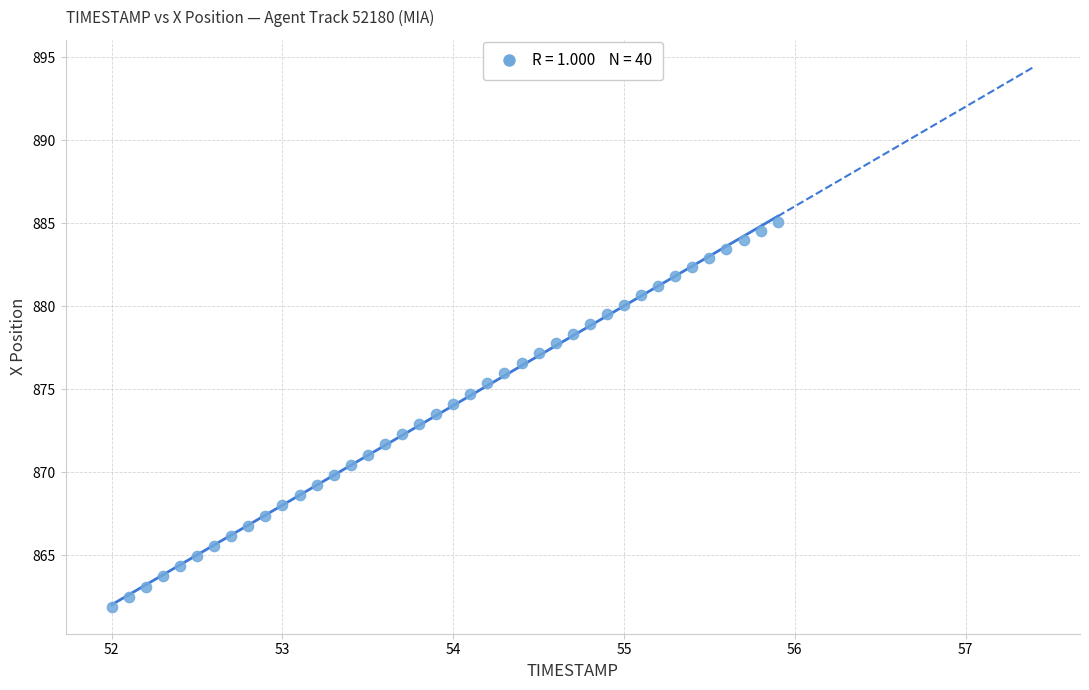

What is the range of X values (max minus min)?

3.9